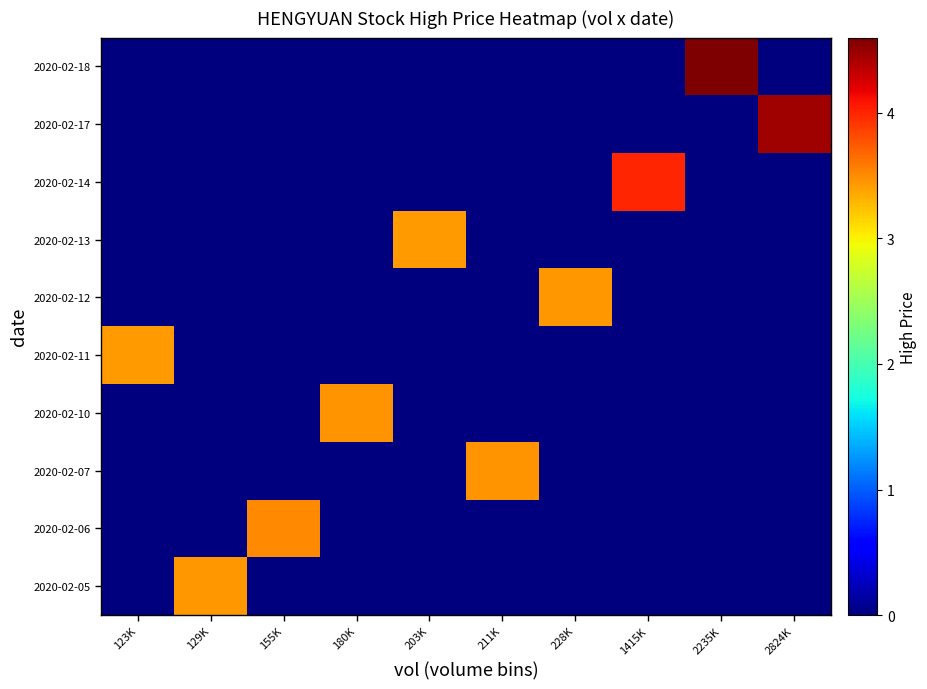

Which series has the largest range (max minus min)?

2020-02-18